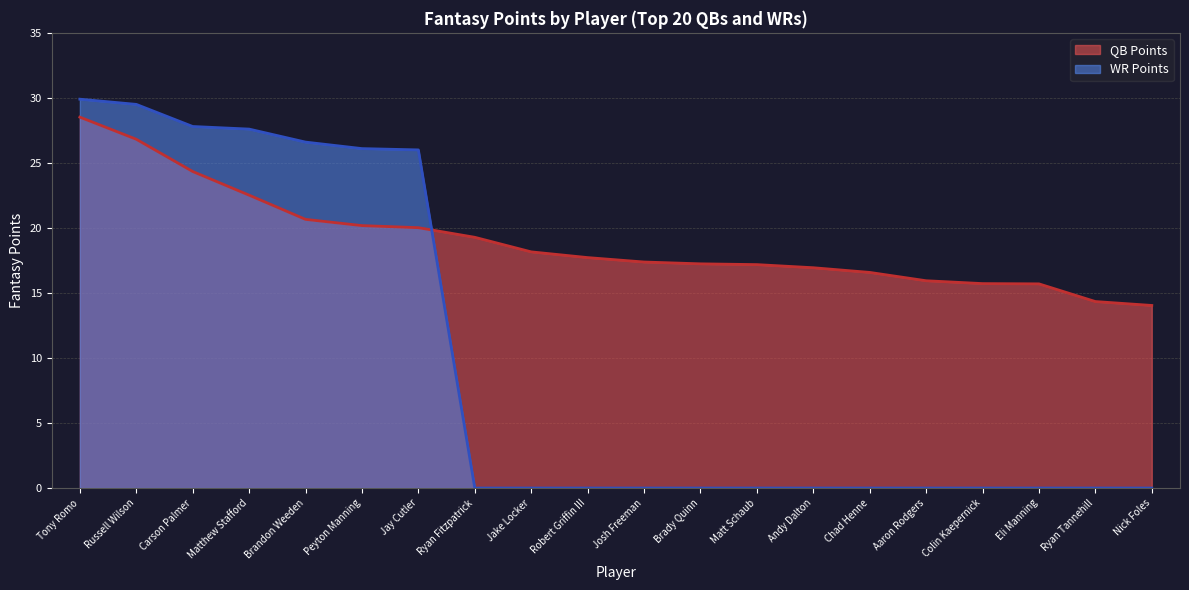

Reading left to right, list all the values displayed in this chart.

QB Points: 28.5	26.8	24.3	22.5	20.7	20.2	20.0	19.3	18.2	17.7	17.4	17.2	17.2	16.9	16.6	15.9	15.7	15.7	14.3	14.0
WR Points: 29.9	29.5	27.8	27.6	26.6	26.1	26.0	0.0	0.0	0.0	0.0	0.0	0.0	0.0	0.0	0.0	0.0	0.0	0.0	0.0